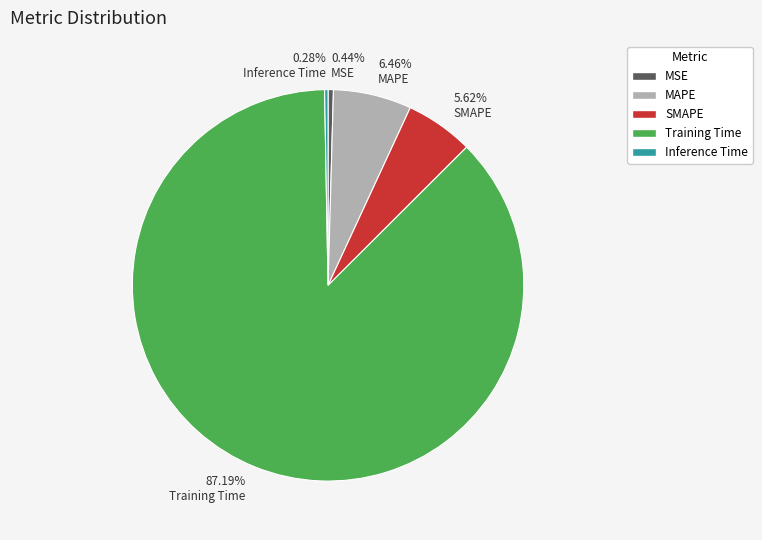

What percentage is NOT represented by Inference Time?

99.7%